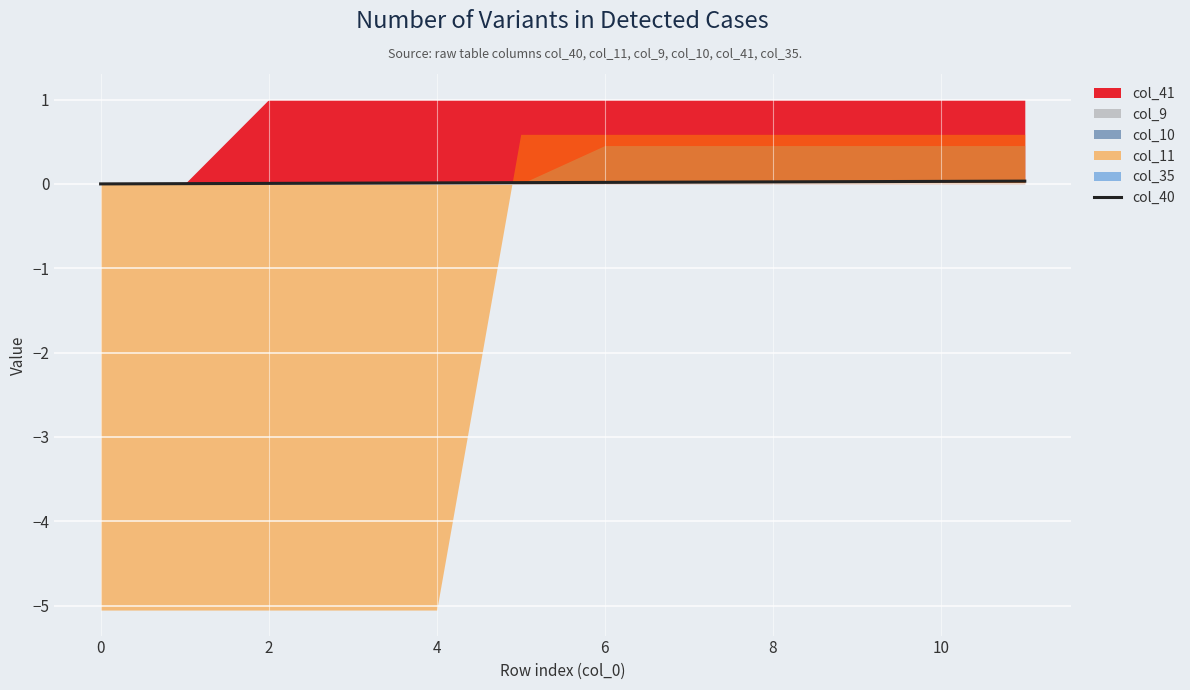

The value of col_40 at 8 is 0.0. True or false?

True